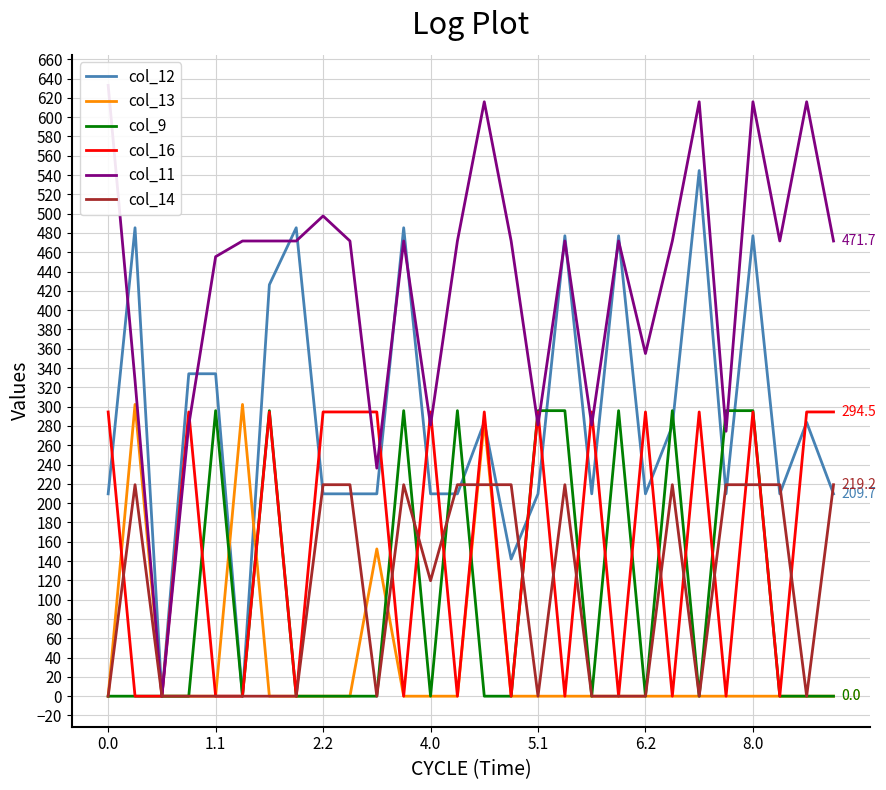

What is the maximum value for col_9?

295.9